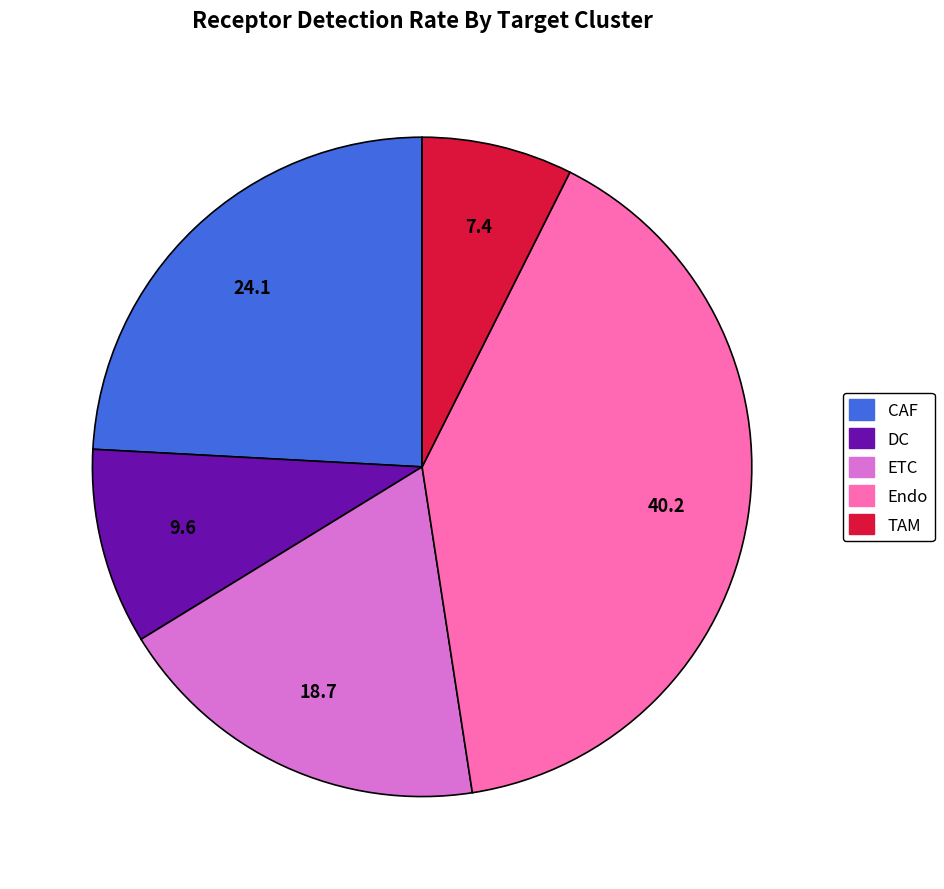

How many segments does this pie chart have?

5